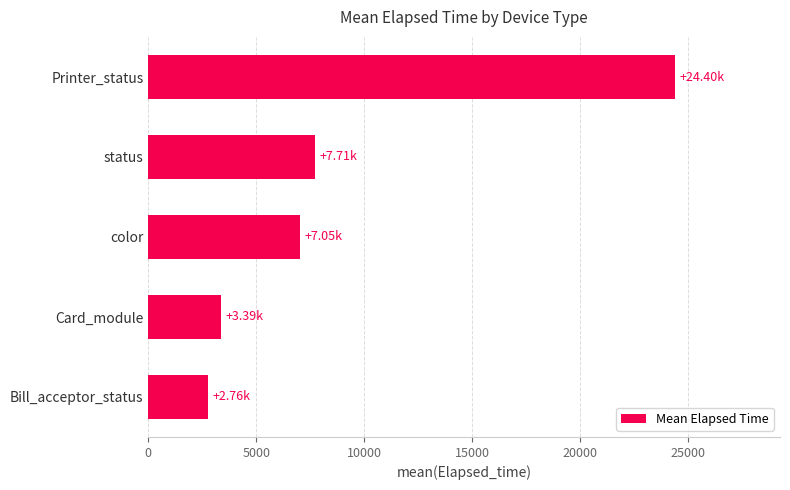

What is the average value?

9062.2